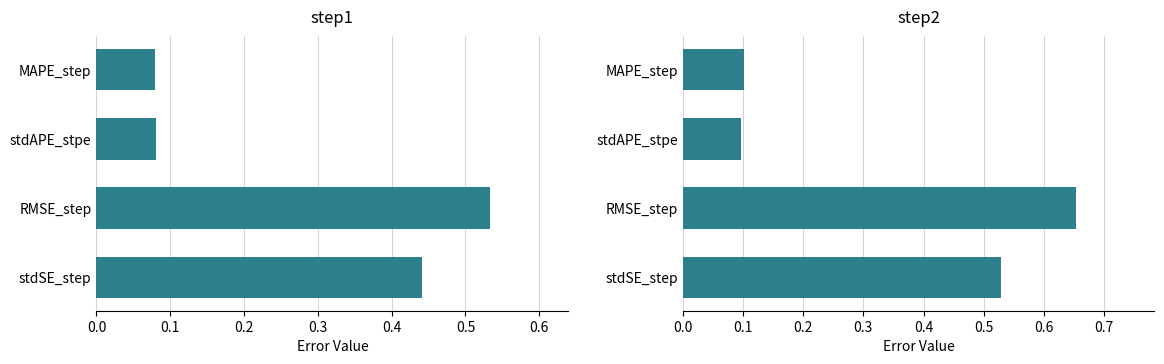

The step2 series shows 0.9 at RMSE_step. True or false?

False